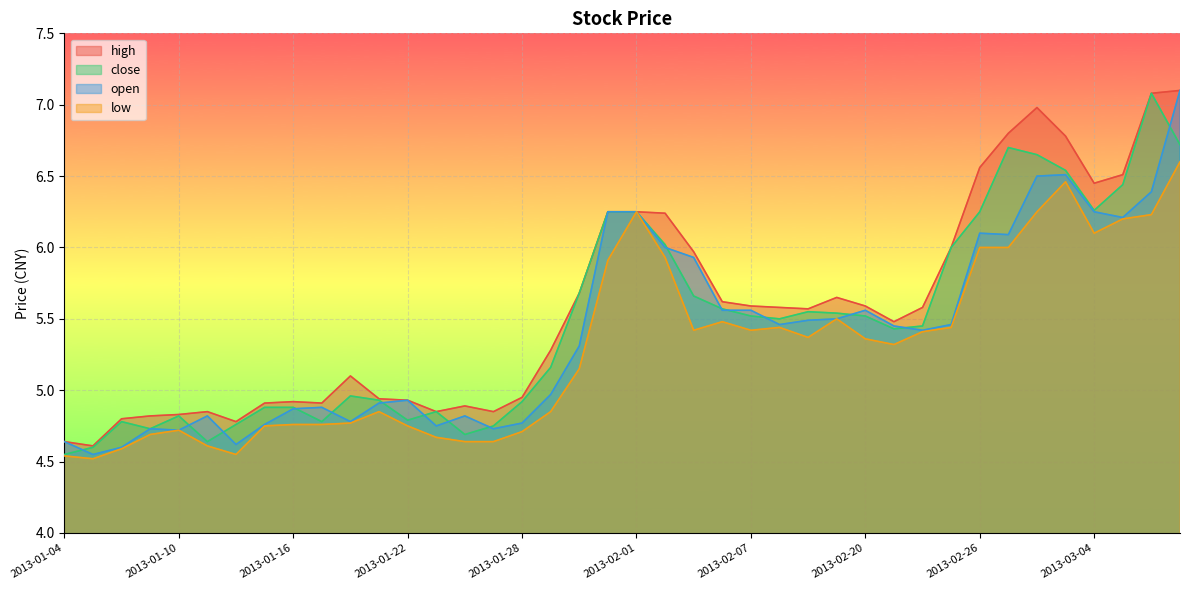

What is the difference between the maximum and minimum values in the open series?

2.5